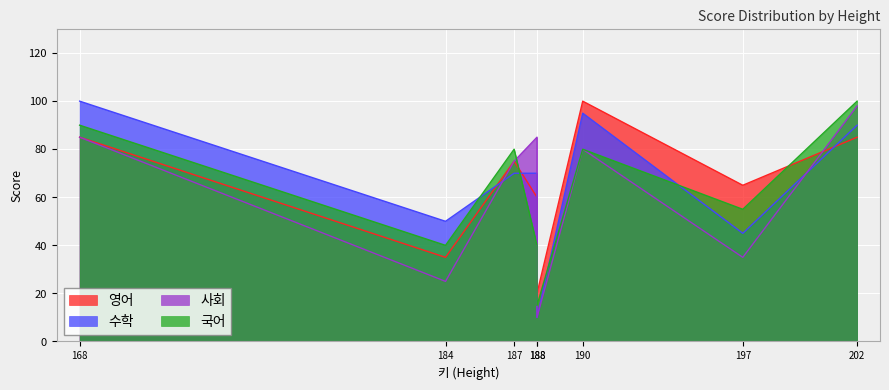

Rank the series by their maximum value, from highest to lowest.

영어, 수학, 국어, 사회